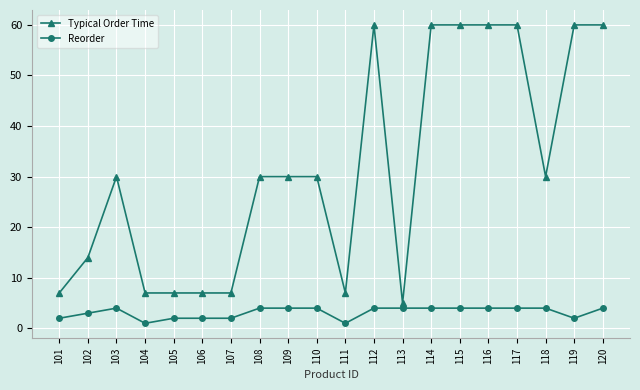

The value of Reorder at 109 is 4. True or false?

True